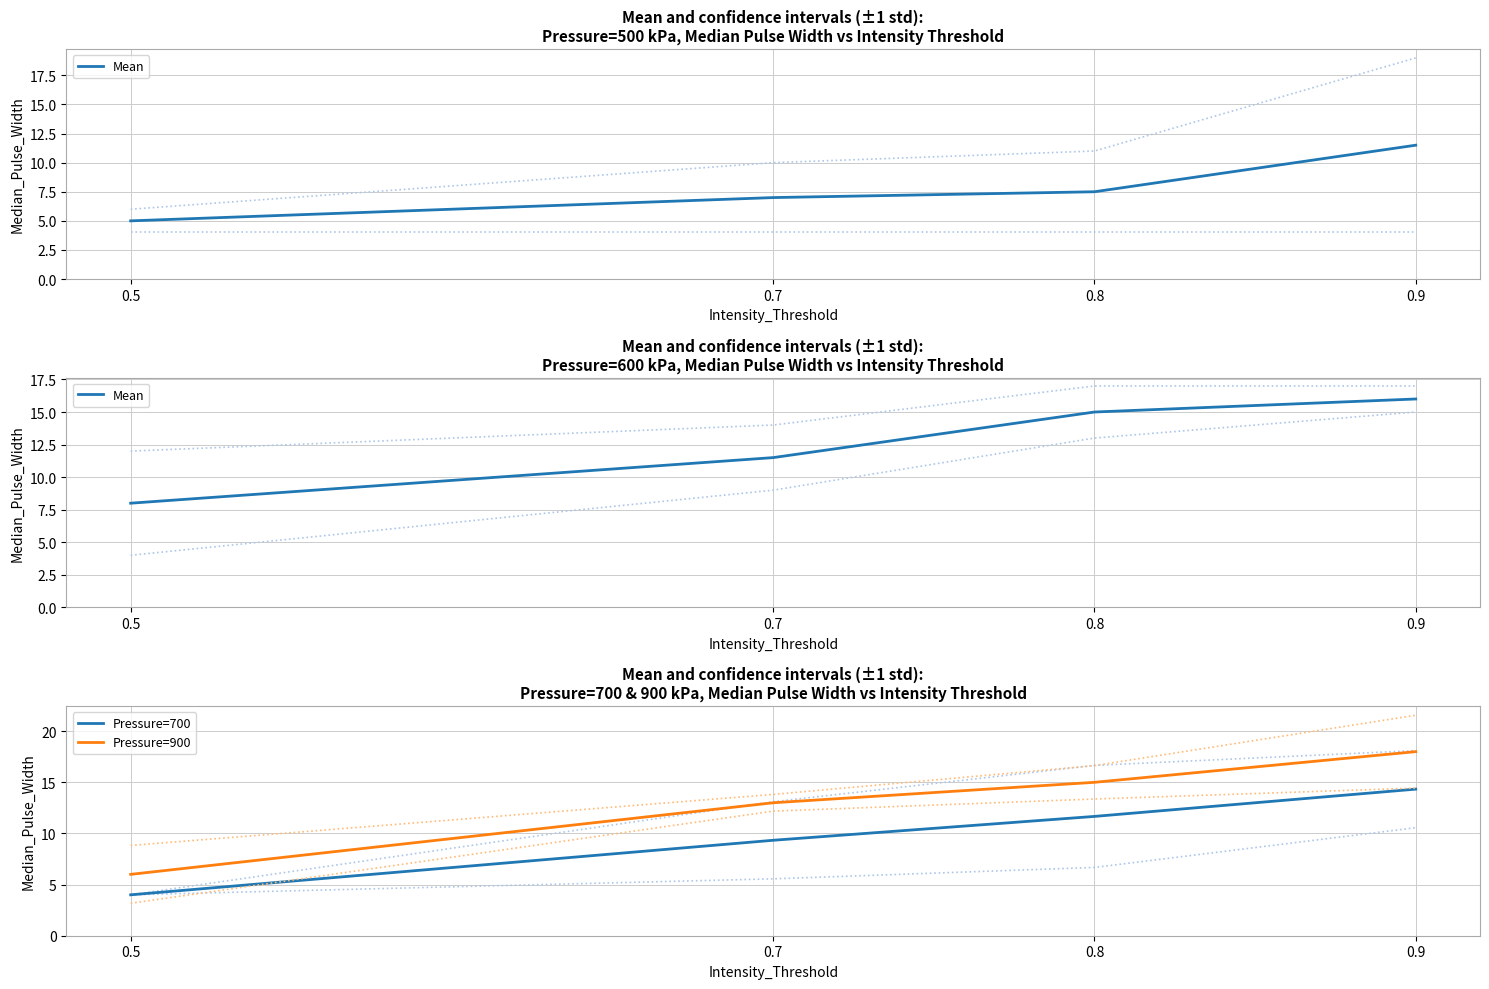

Is it true that Pressure=700 equals 4.0 at 0.5?

True